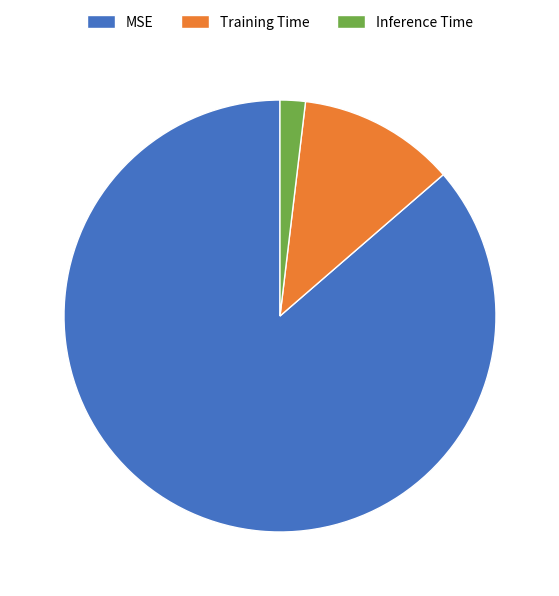

Is it true that Training Time is 2% of the pie?

False